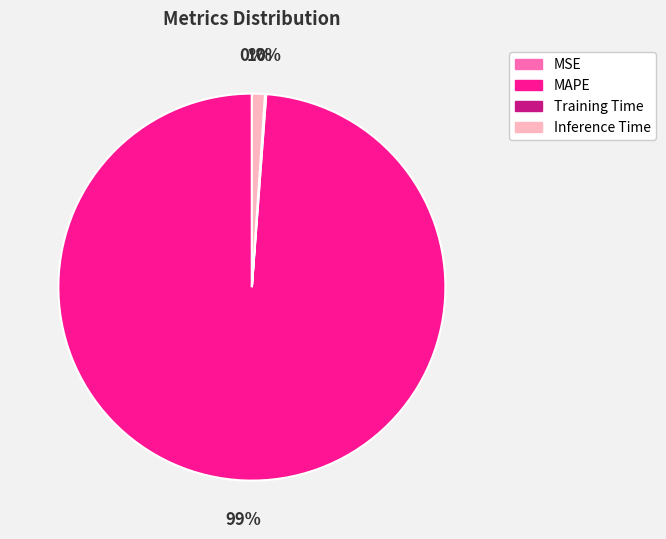

Does MAPE account for over 50% of the chart?

Yes